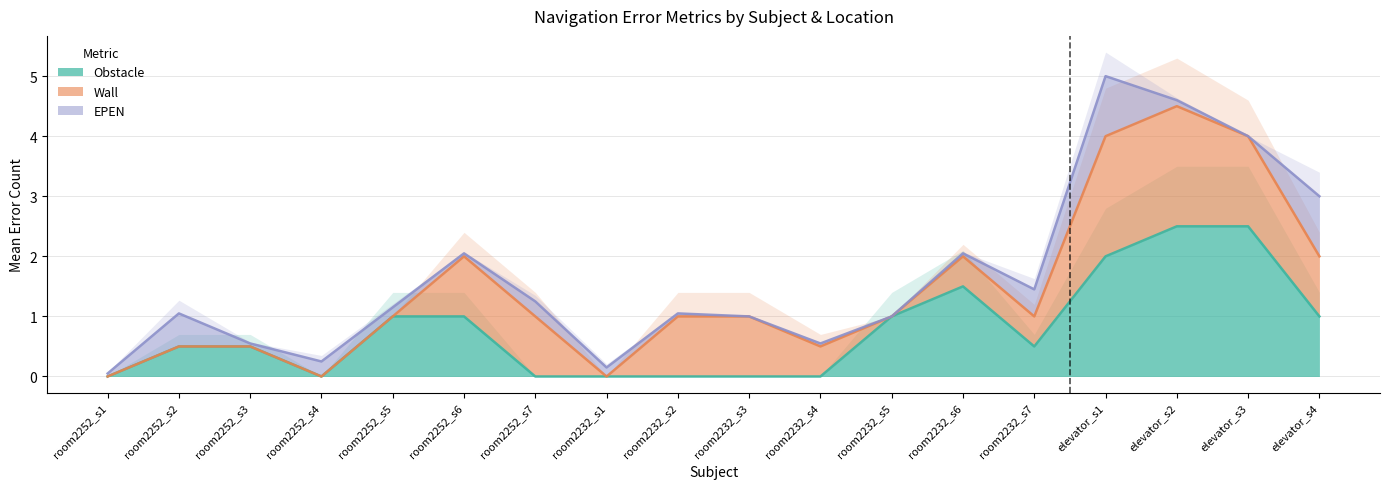

How many interior local peaks does the Obstacle series have?

1